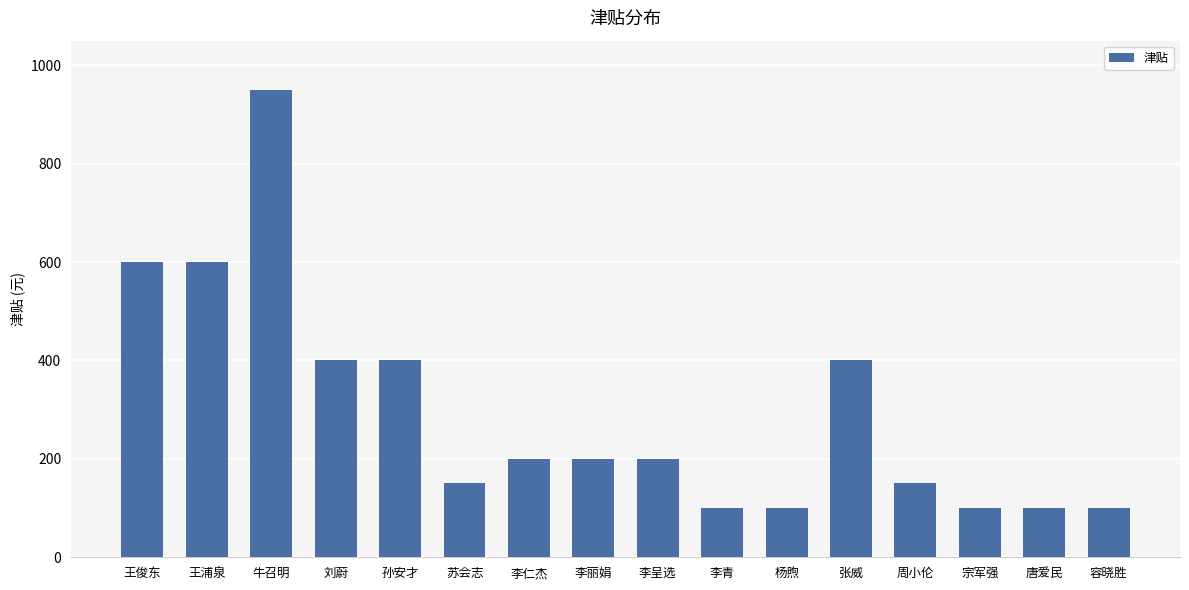

What is the difference between the maximum and minimum values?

850